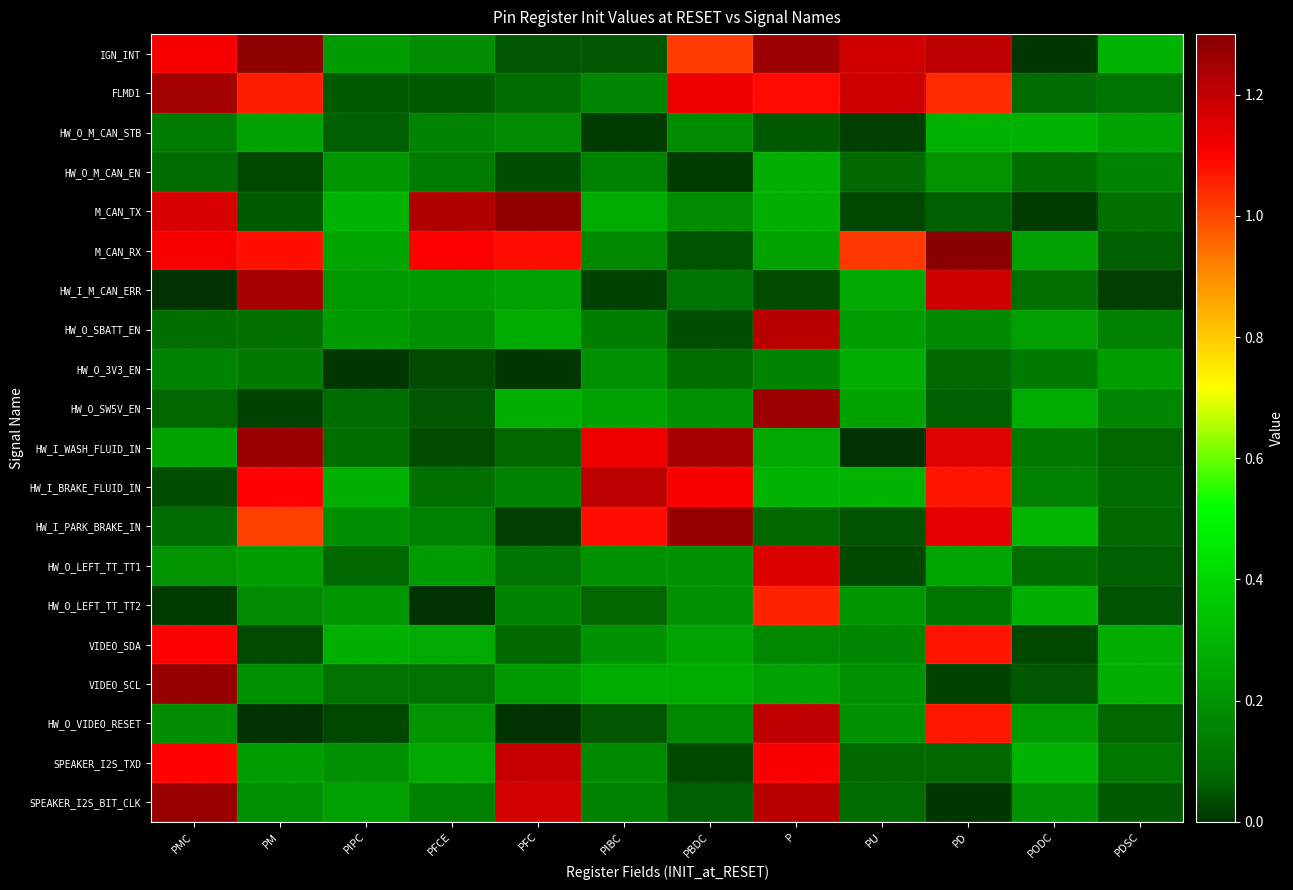

Reading left to right, what are all the values shown in this chart?

IGN_INT: PMC=1.1	PM=1.3	PIPC=0.2	PFCE=0.2	PFC=0.0	PIBC=0.0	PBDC=1.0	P=1.3	PU=1.2	PD=1.2	PODC=0.0	PDSC=0.3
FLMD1: PMC=1.2	PM=1.1	PIPC=0.1	PFCE=0.1	PFC=0.1	PIBC=0.2	PBDC=1.1	P=1.1	PU=1.2	PD=1.0	PODC=0.1	PDSC=0.1
HW_O_M_CAN_STB: PMC=0.1	PM=0.2	PIPC=0.1	PFCE=0.2	PFC=0.2	PIBC=0.0	PBDC=0.2	P=0.1	PU=0.0	PD=0.3	PODC=0.3	PDSC=0.2
HW_O_M_CAN_EN: PMC=0.1	PM=0.0	PIPC=0.2	PFCE=0.1	PFC=0.0	PIBC=0.1	PBDC=0.0	P=0.3	PU=0.1	PD=0.2	PODC=0.1	PDSC=0.2
M_CAN_TX: PMC=1.2	PM=0.1	PIPC=0.3	PFCE=1.2	PFC=1.3	PIBC=0.3	PBDC=0.2	P=0.3	PU=0.0	PD=0.1	PODC=0.0	PDSC=0.1
M_CAN_RX: PMC=1.1	PM=1.1	PIPC=0.2	PFCE=1.1	PFC=1.1	PIBC=0.2	PBDC=0.0	P=0.2	PU=1.0	PD=1.3	PODC=0.2	PDSC=0.1
HW_I_M_CAN_ERR: PMC=0.0	PM=1.2	PIPC=0.2	PFCE=0.2	PFC=0.2	PIBC=0.0	PBDC=0.1	P=0.0	PU=0.3	PD=1.2	PODC=0.1	PDSC=0.0
HW_O_SBATT_EN: PMC=0.1	PM=0.1	PIPC=0.2	PFCE=0.2	PFC=0.3	PIBC=0.1	PBDC=0.0	P=1.2	PU=0.2	PD=0.2	PODC=0.2	PDSC=0.1
HW_O_3V3_EN: PMC=0.2	PM=0.1	PIPC=0.0	PFCE=0.0	PFC=0.0	PIBC=0.2	PBDC=0.1	P=0.2	PU=0.3	PD=0.1	PODC=0.1	PDSC=0.2
HW_O_SW5V_EN: PMC=0.1	PM=0.0	PIPC=0.1	PFCE=0.0	PFC=0.3	PIBC=0.2	PBDC=0.2	P=1.3	PU=0.2	PD=0.1	PODC=0.3	PDSC=0.2
HW_I_WASH_FLUID_IN: PMC=0.2	PM=1.3	PIPC=0.1	PFCE=0.0	PFC=0.1	PIBC=1.1	PBDC=1.2	P=0.3	PU=0.0	PD=1.2	PODC=0.1	PDSC=0.1
HW_I_BRAKE_FLUID_IN: PMC=0.0	PM=1.1	PIPC=0.3	PFCE=0.1	PFC=0.2	PIBC=1.2	PBDC=1.1	P=0.3	PU=0.3	PD=1.1	PODC=0.1	PDSC=0.1
HW_I_PARK_BRAKE_IN: PMC=0.1	PM=1.0	PIPC=0.2	PFCE=0.2	PFC=0.0	PIBC=1.1	PBDC=1.3	P=0.1	PU=0.0	PD=1.1	PODC=0.3	PDSC=0.1
HW_O_LEFT_TT_TT1: PMC=0.2	PM=0.2	PIPC=0.1	PFCE=0.2	PFC=0.1	PIBC=0.2	PBDC=0.2	P=1.2	PU=0.0	PD=0.3	PODC=0.1	PDSC=0.1
HW_O_LEFT_TT_TT2: PMC=0.0	PM=0.2	PIPC=0.2	PFCE=0.0	PFC=0.2	PIBC=0.1	PBDC=0.2	P=1.1	PU=0.2	PD=0.1	PODC=0.3	PDSC=0.0
VIDEO_SDA: PMC=1.1	PM=0.0	PIPC=0.3	PFCE=0.3	PFC=0.1	PIBC=0.2	PBDC=0.2	P=0.2	PU=0.2	PD=1.1	PODC=0.0	PDSC=0.3
VIDEO_SCL: PMC=1.3	PM=0.2	PIPC=0.1	PFCE=0.1	PFC=0.2	PIBC=0.3	PBDC=0.3	P=0.2	PU=0.2	PD=0.0	PODC=0.0	PDSC=0.3
HW_O_VIDEO_RESET: PMC=0.2	PM=0.0	PIPC=0.0	PFCE=0.2	PFC=0.0	PIBC=0.0	PBDC=0.2	P=1.2	PU=0.2	PD=1.1	PODC=0.2	PDSC=0.1
SPEAKER_I2S_TXD: PMC=1.1	PM=0.2	PIPC=0.2	PFCE=0.3	PFC=1.2	PIBC=0.2	PBDC=0.0	P=1.1	PU=0.1	PD=0.1	PODC=0.3	PDSC=0.1
SPEAKER_I2S_BIT_CLK: PMC=1.3	PM=0.2	PIPC=0.2	PFCE=0.2	PFC=1.2	PIBC=0.1	PBDC=0.1	P=1.2	PU=0.1	PD=0.0	PODC=0.2	PDSC=0.1